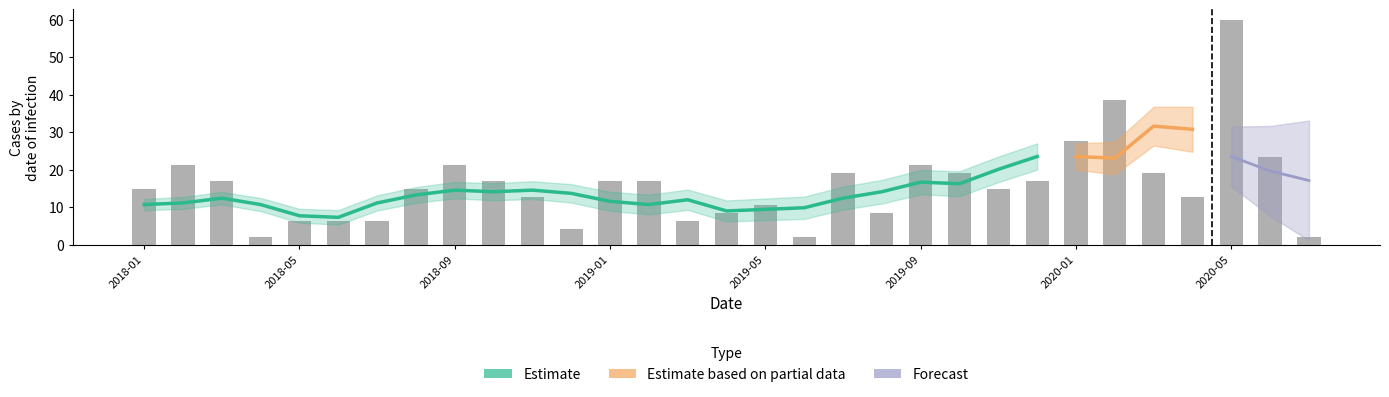

Rank the categories by value from lowest to highest.

2018-04, 2019-06, 2020-07, 2018-12, 2018-05, 2018-06, 2018-07, 2019-03, 2019-04, 2019-08, 2019-05, 2018-11, 2020-04, 2018-01, 2018-08, 2019-11, 2018-03, 2018-10, 2019-01, 2019-02, 2019-12, 2019-07, 2019-10, 2020-03, 2018-02, 2018-09, 2019-09, 2020-06, 2020-01, 2020-02, 2020-05